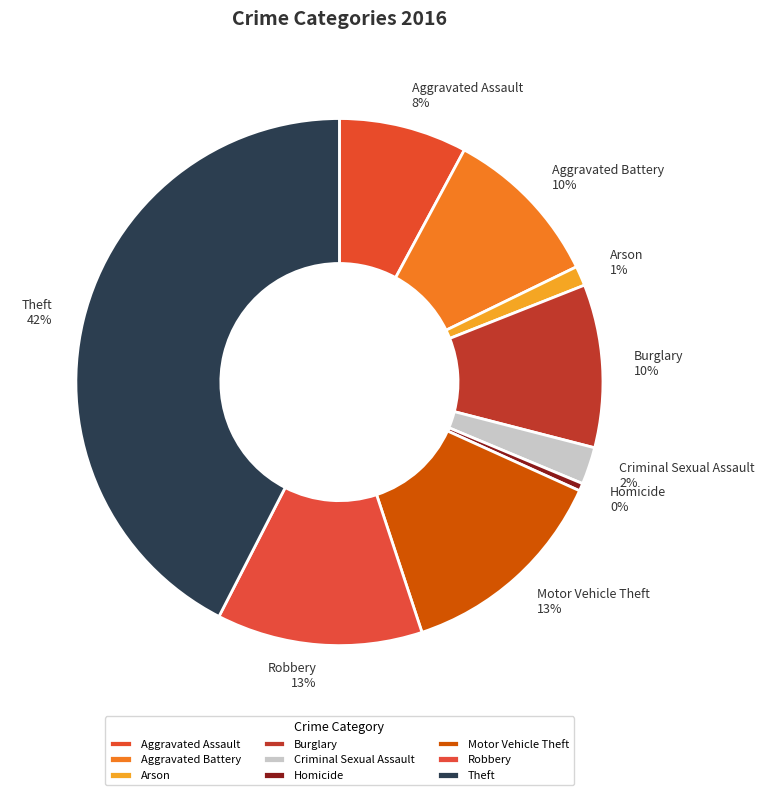

To the nearest percent, what is the average slice percentage?

11%